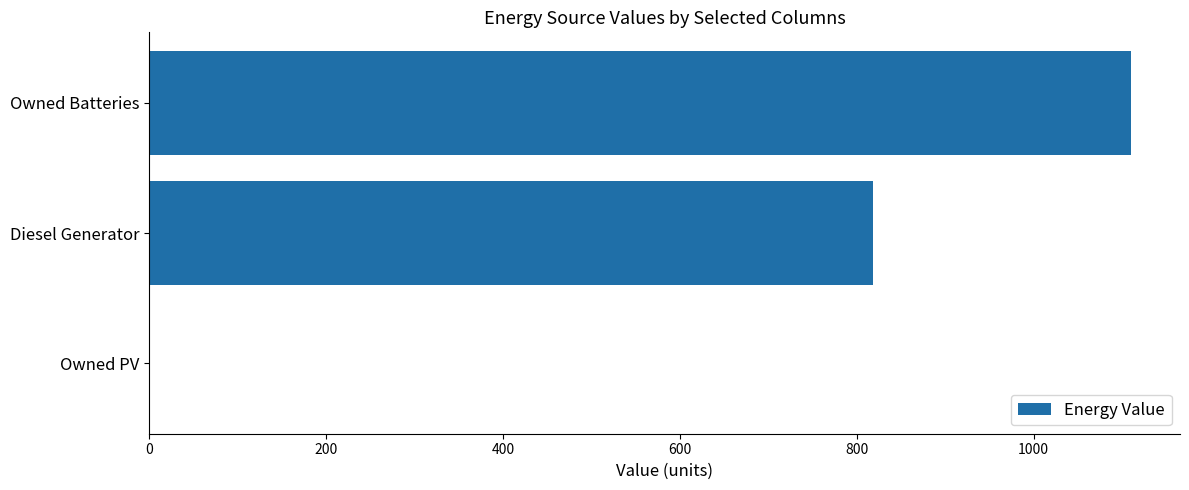

Is it true that the value at Owned Batteries is 1110?

True